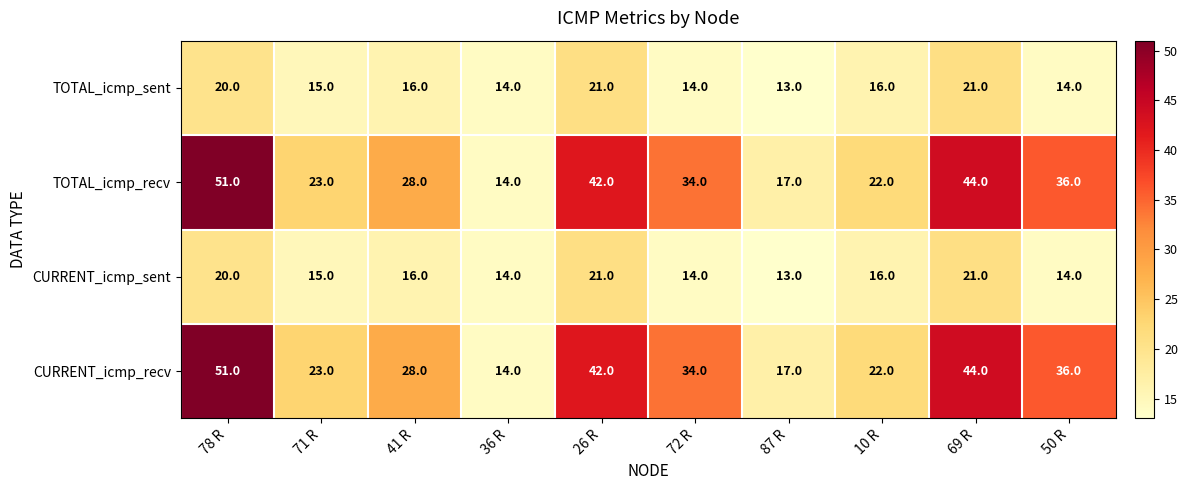

Which category has the lowest value in the TOTAL_icmp_sent series?

87 R